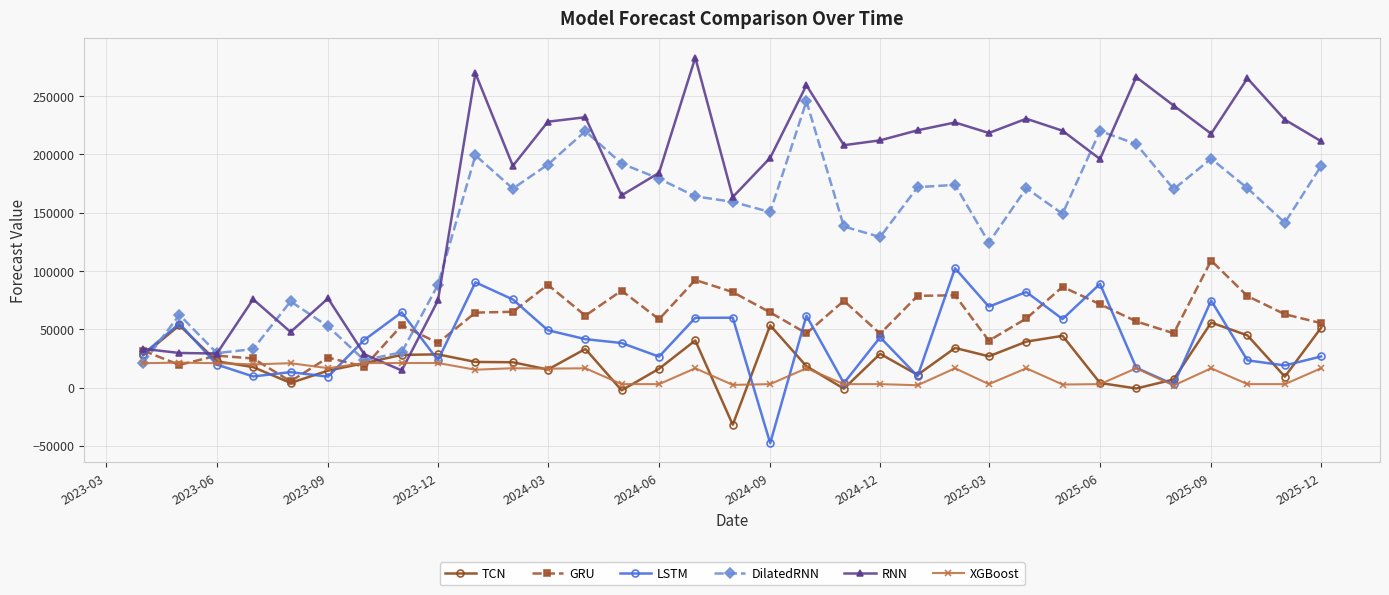

What are all the series names shown in the legend?

TCN, GRU, LSTM, DilatedRNN, RNN, XGBoost